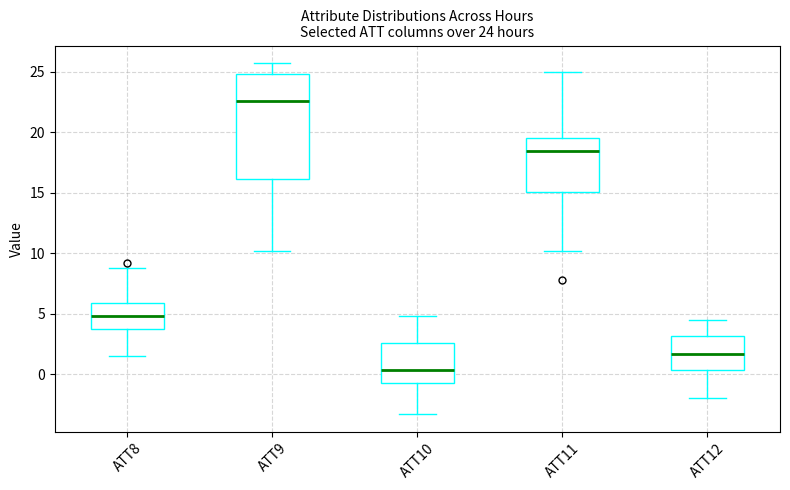

Which box has the lowest median line?

ATT10